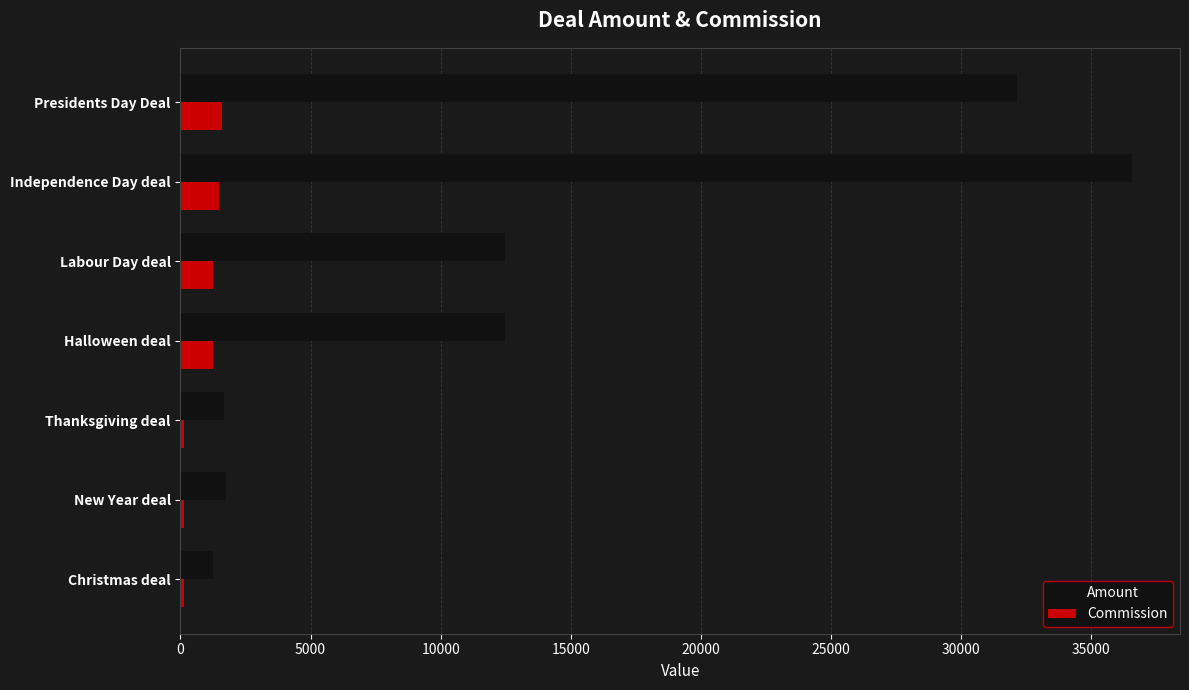

Which series has the largest total across all categories?

Amount